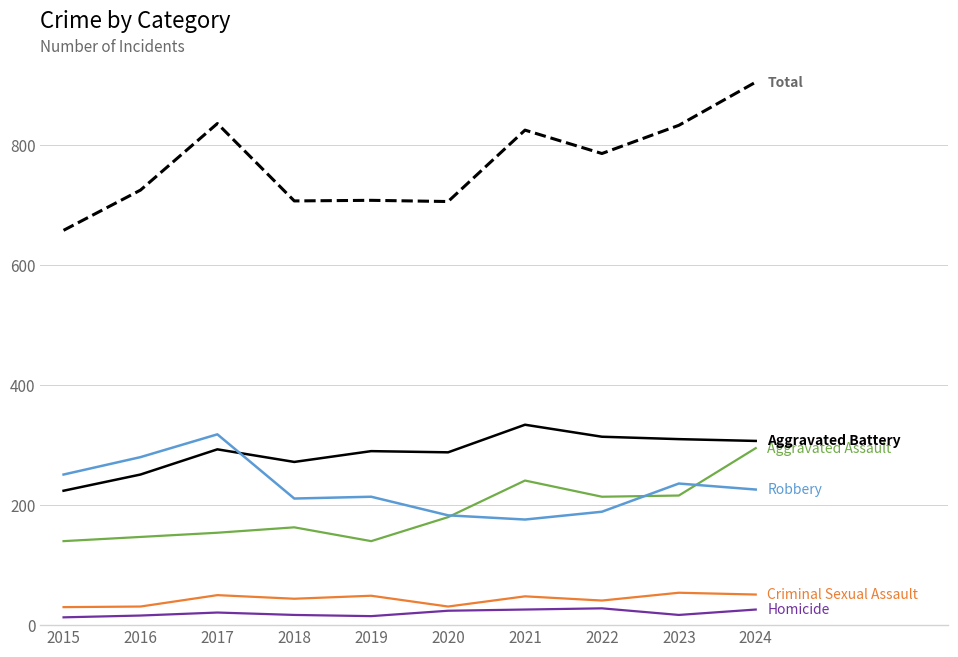

At which category does the chart reach its peak across all series?

2024